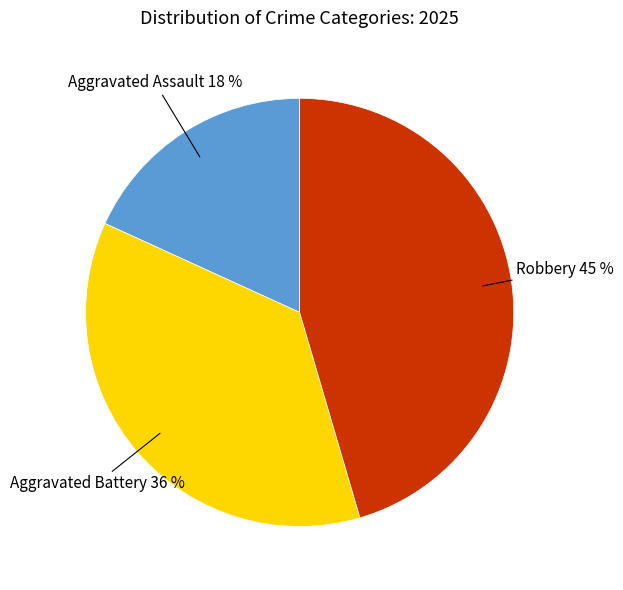

To the nearest percent, what portion does Robbery represent?

45%